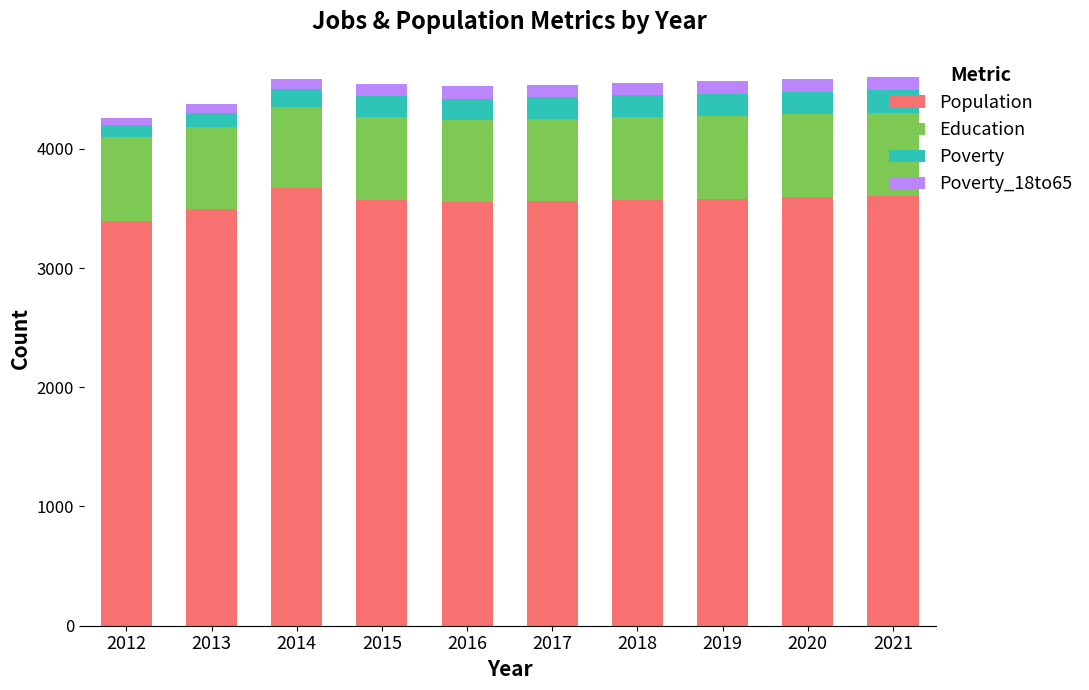

What is the total value across all series at 2020?

4585